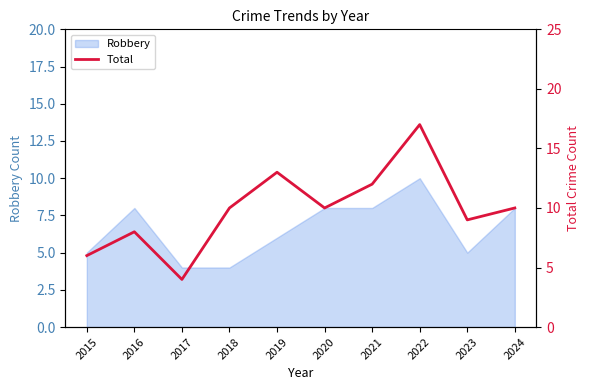

Where is the first local minimum?

2017